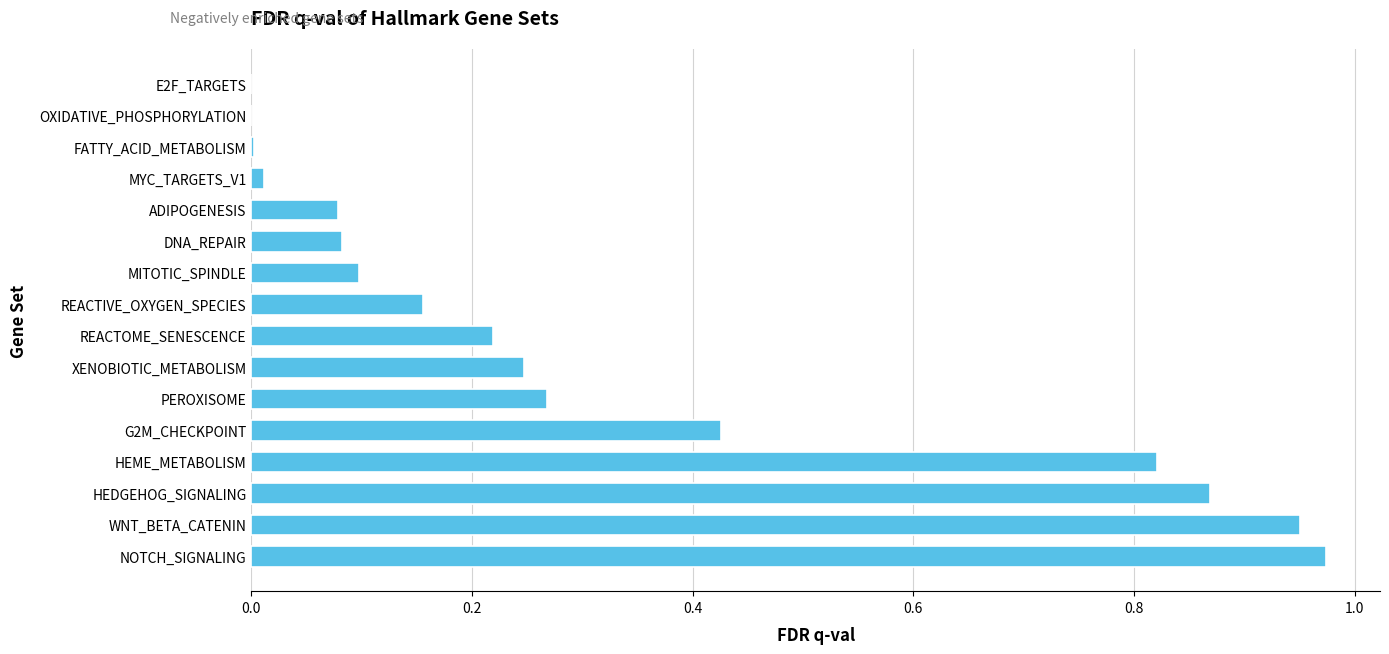

What is the sum of all values?

5.2